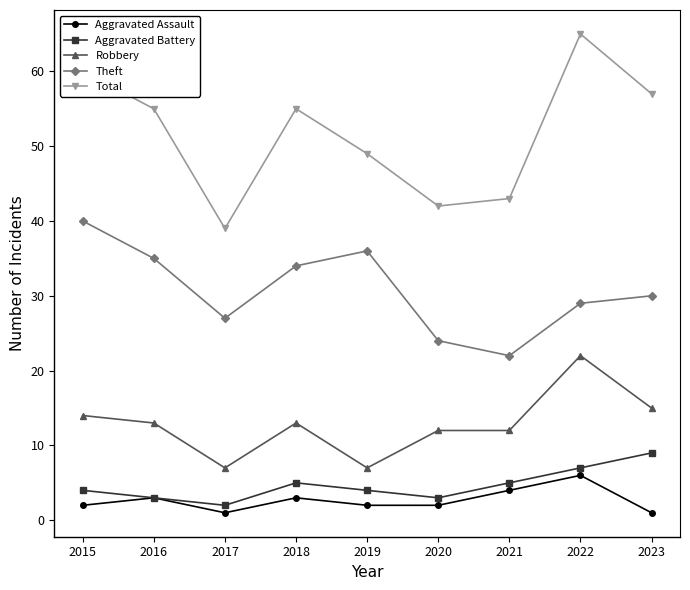

The Aggravated Battery series shows 5 at 2018. True or false?

True